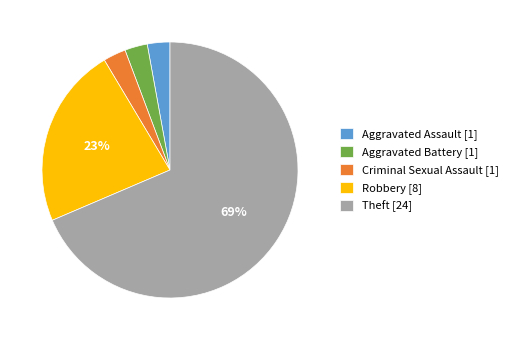

Count the number of slices in the pie.

5